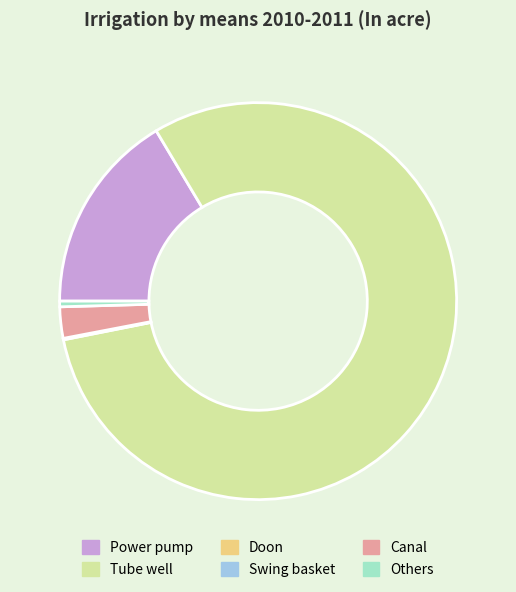

The Others slice represents 7% of the pie. True or false?

False